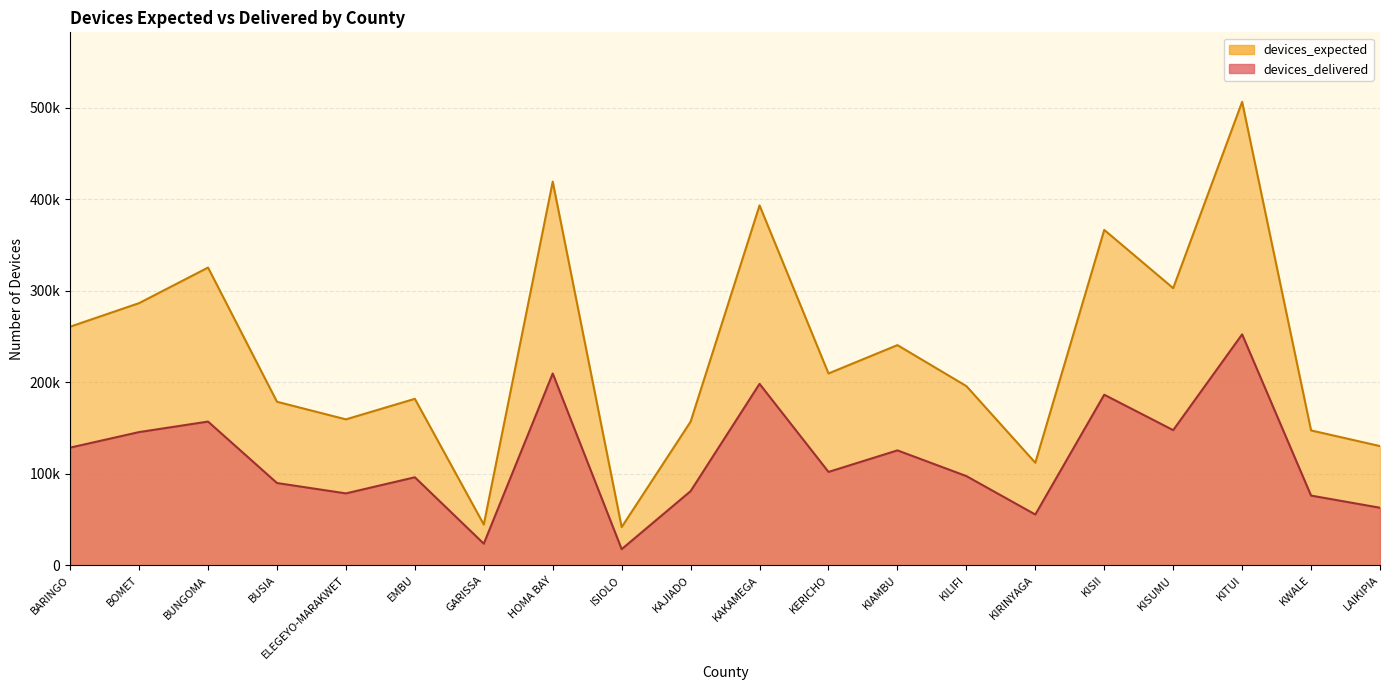

What is the highest value of the devices_delivered series?

252483